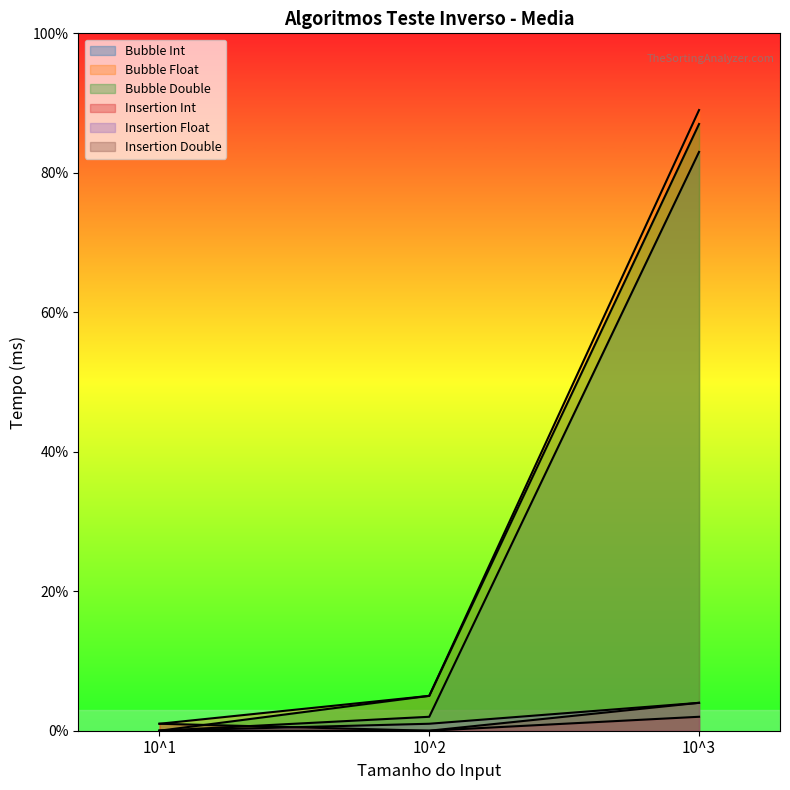

How many Insertion Double values are between 0 and 1?

3